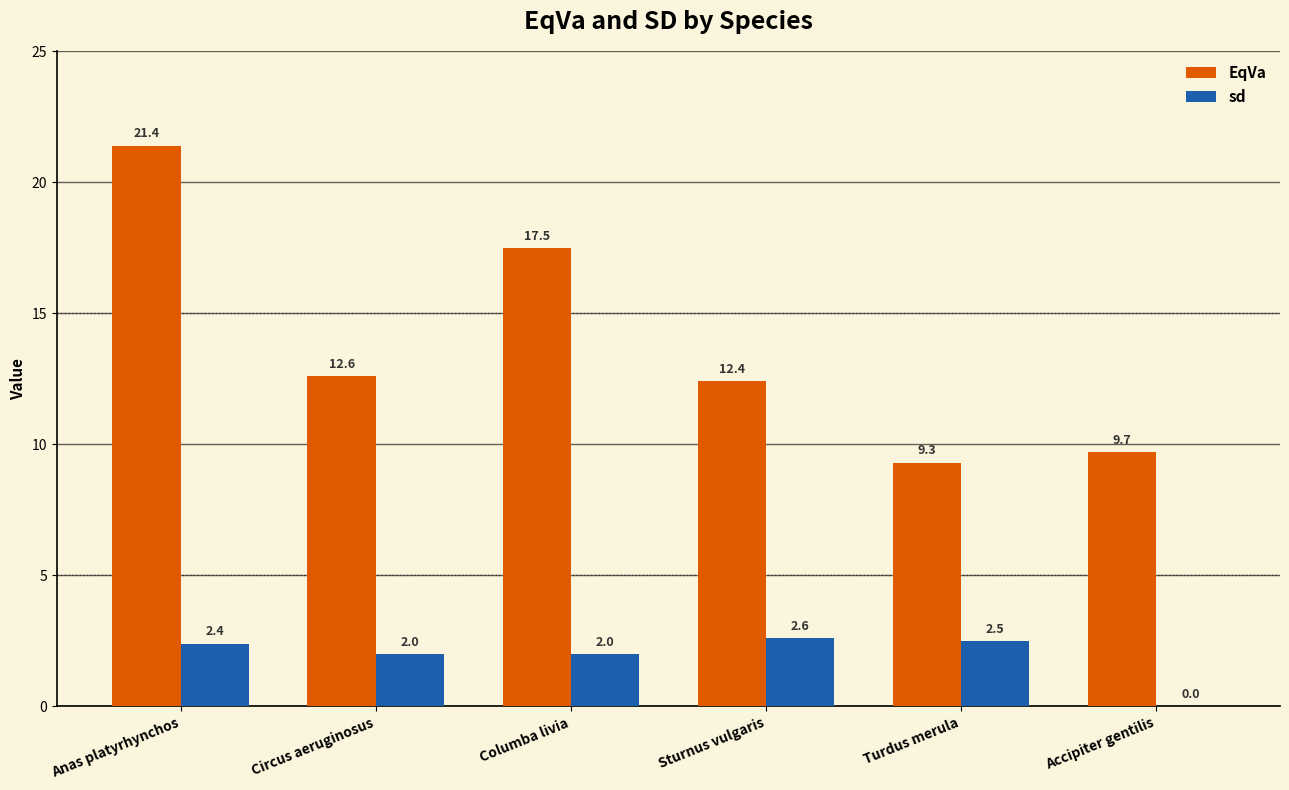

What is the maximum value for EqVa?

21.4